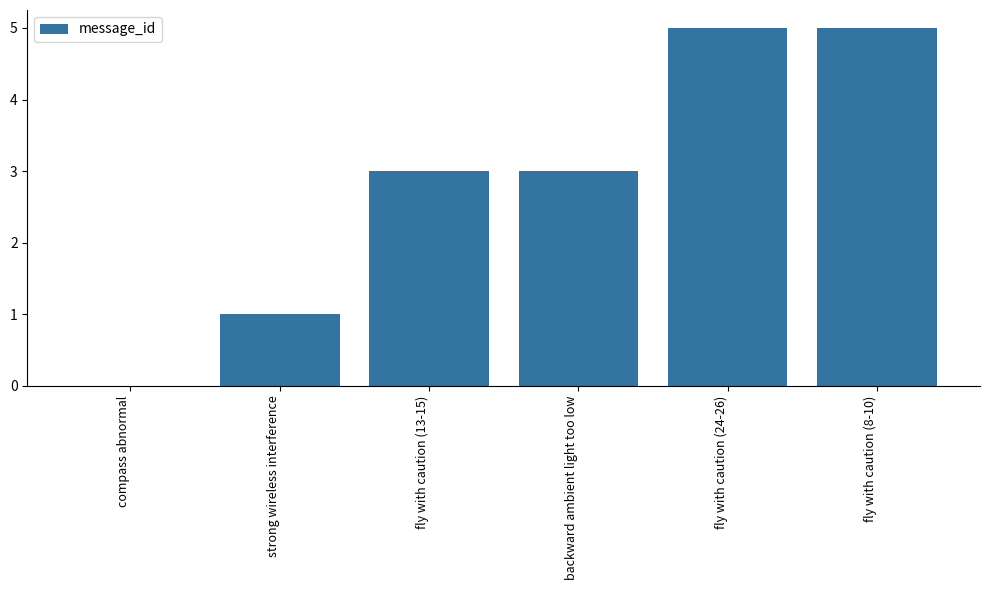

What is the sum of the values at backward ambient light too low and compass abnormal?

3